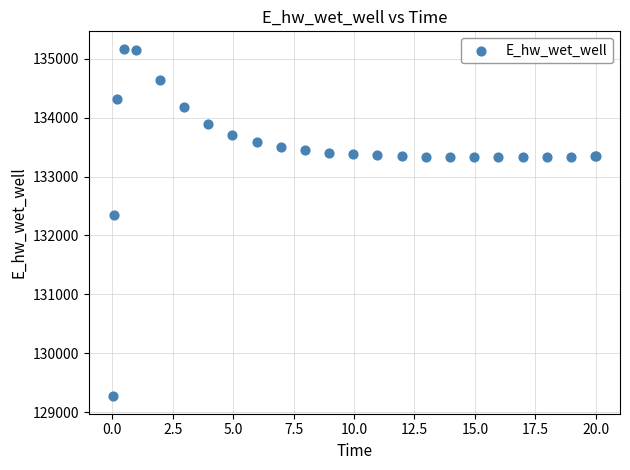

What Y value in the scatter plot is closest to 132219?

132348.7